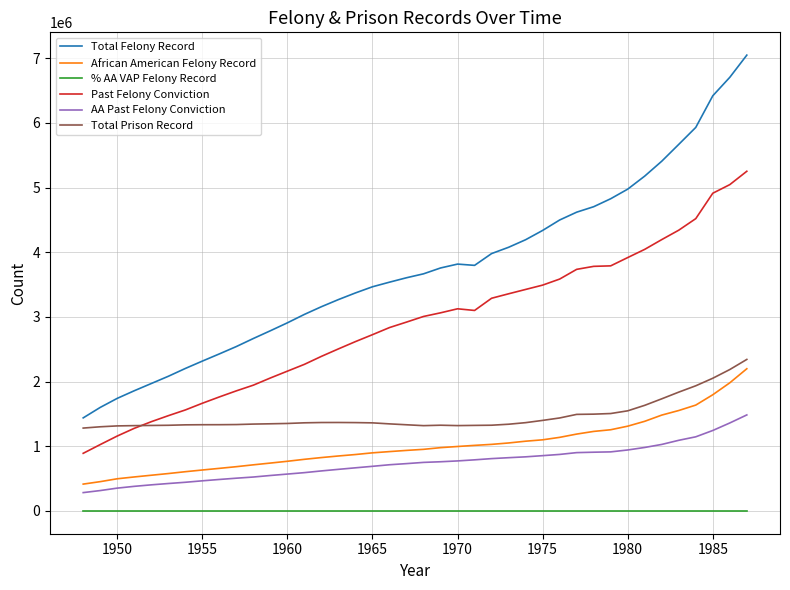

Which series has the largest total across all categories?

Total Felony Record